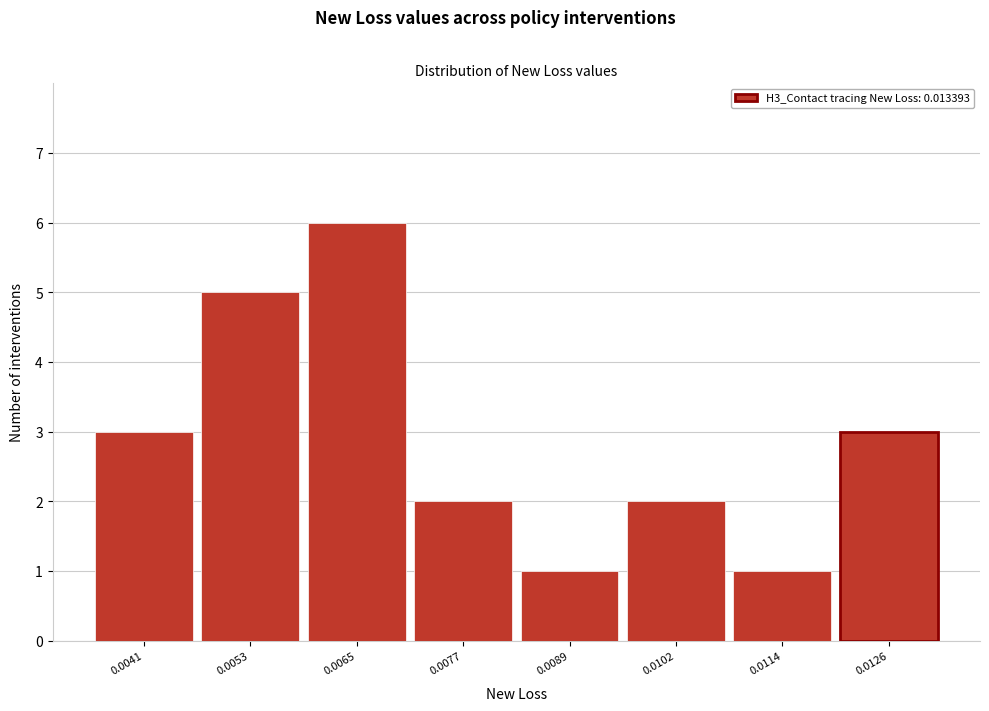

Reading right to left, transcribe all the data shown in this chart.

3	1	2	1	2	6	5	3